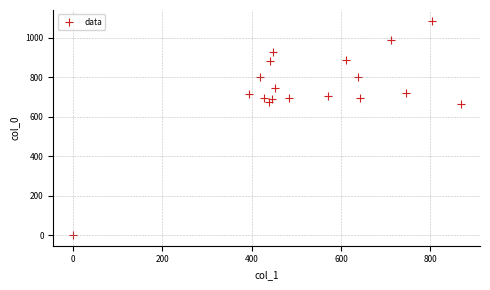

What Y value in the scatter plot is closest to 543?

663.3